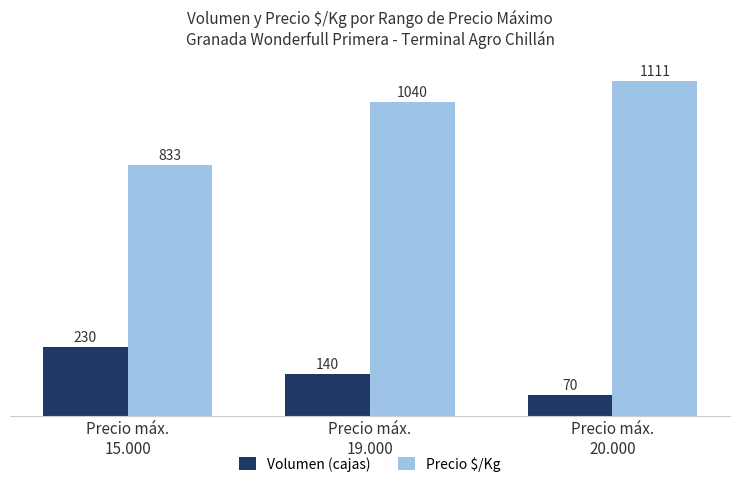

Rank the categories by Volumen (cajas) value from highest to lowest.

Precio máx.
15.000, Precio máx.
19.000, Precio máx.
20.000